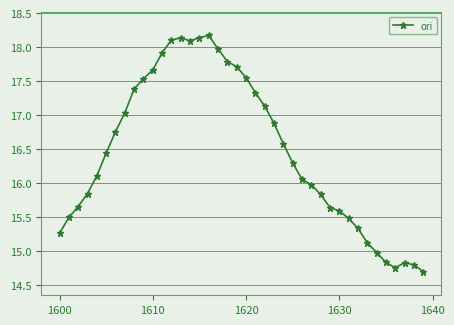

How many interior local peaks (higher than both neighbors) does the data have?

3